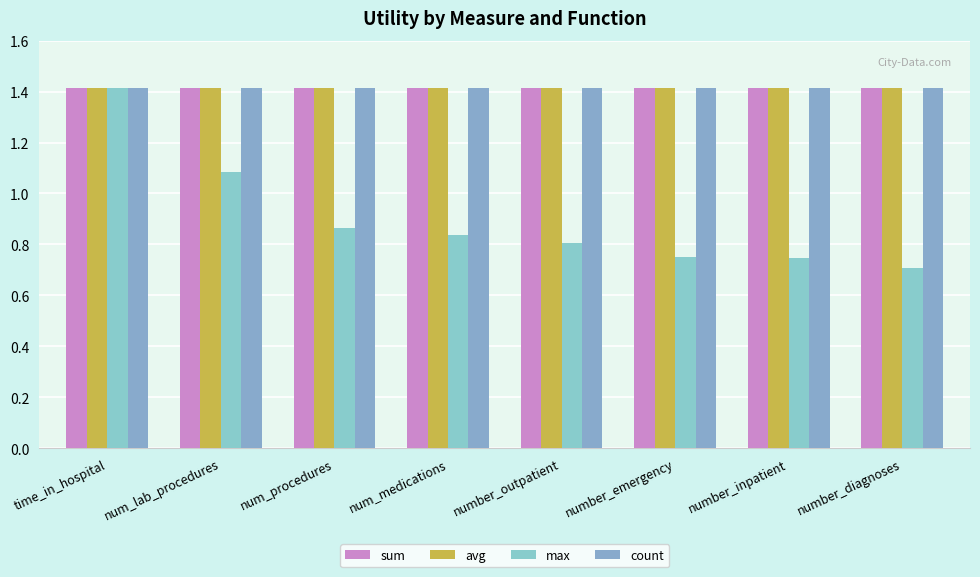

What is the greatest value displayed?

1.4